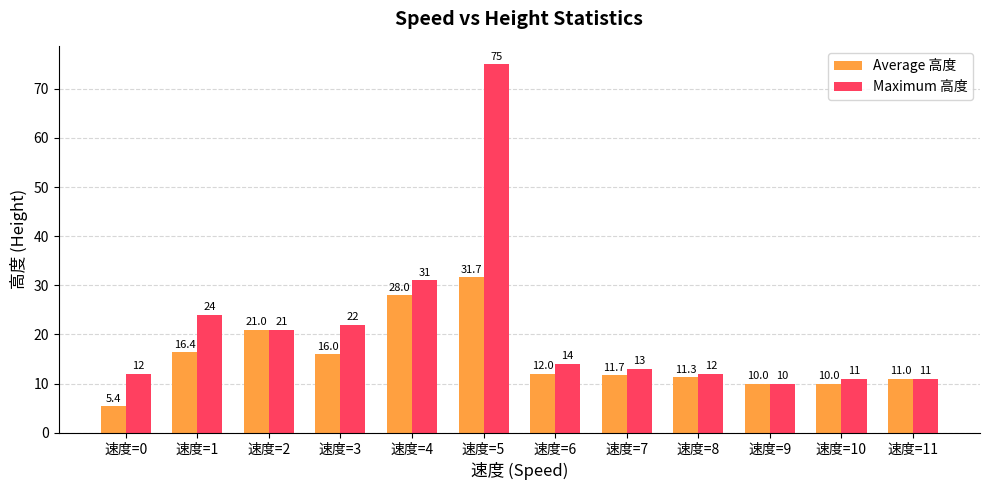

What is the average value of the Average 高度 series?

15.4